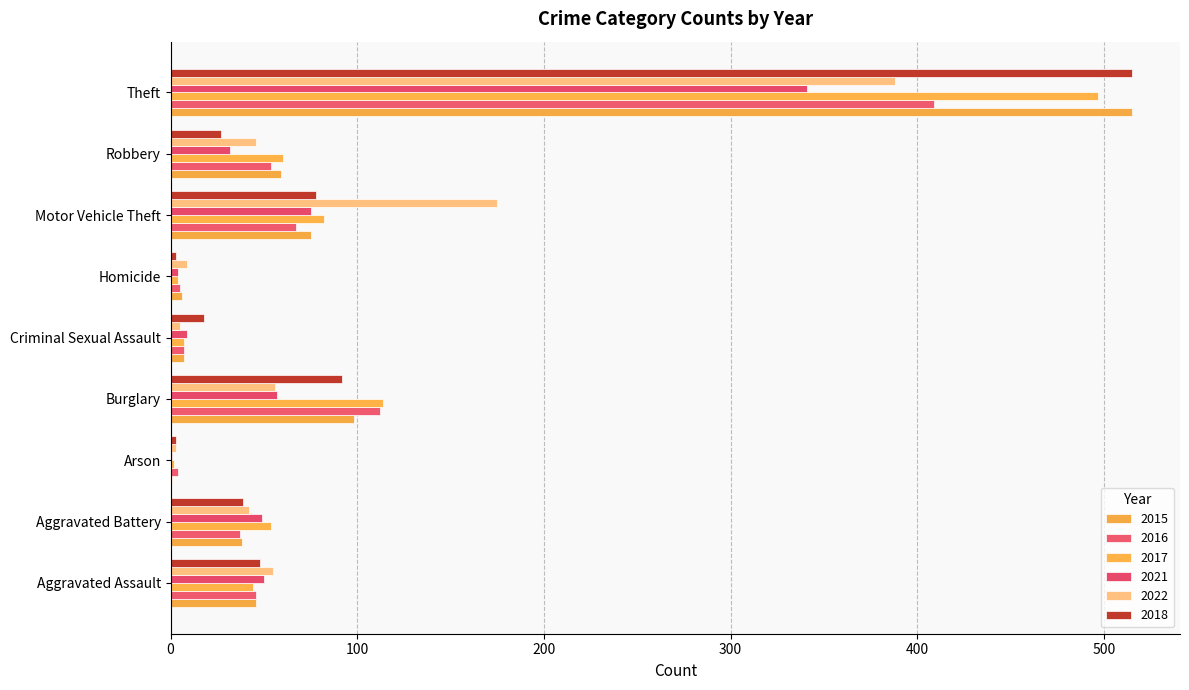

How many distinct data groups are displayed?

6